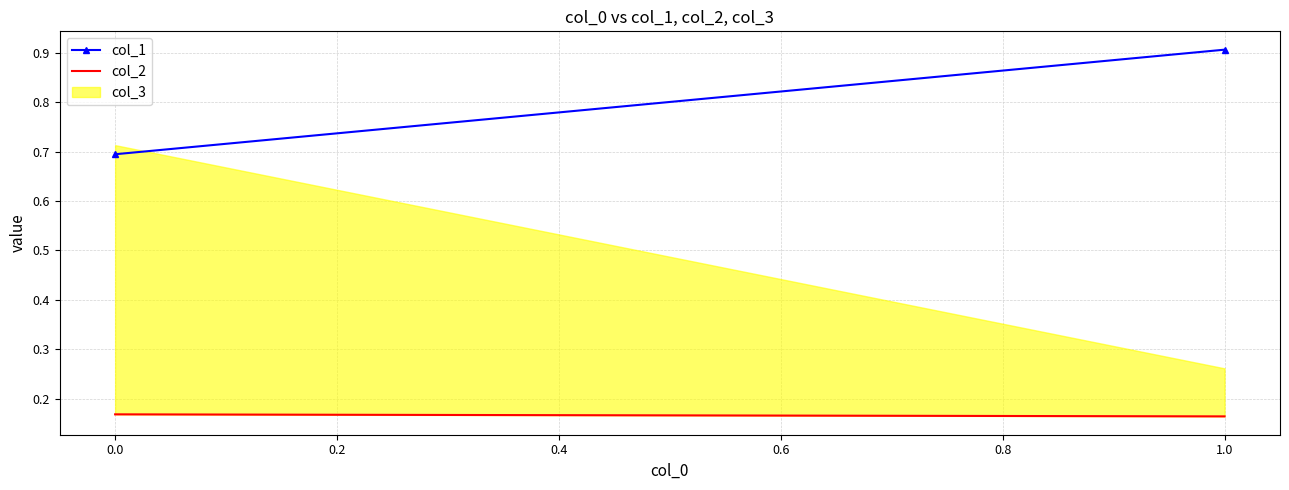

The col_1 series shows 0.7 at 0.0. True or false?

True